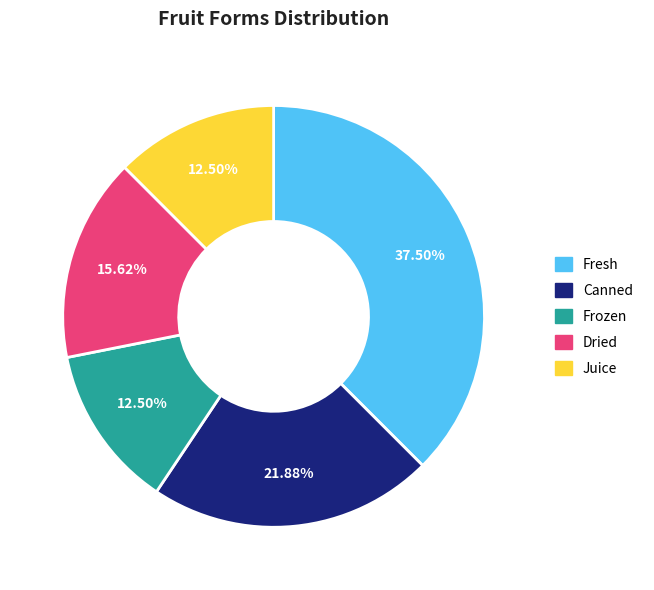

Does any single category account for the majority?

No